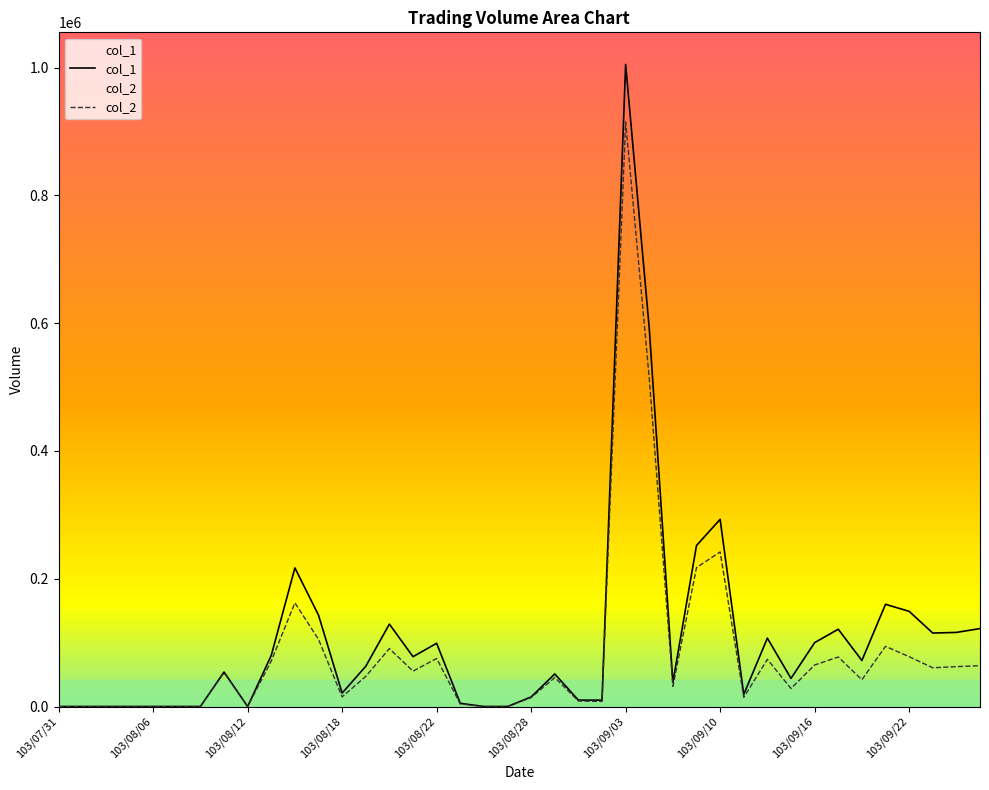

At which category does the chart reach its minimum across all series?

103/07/31